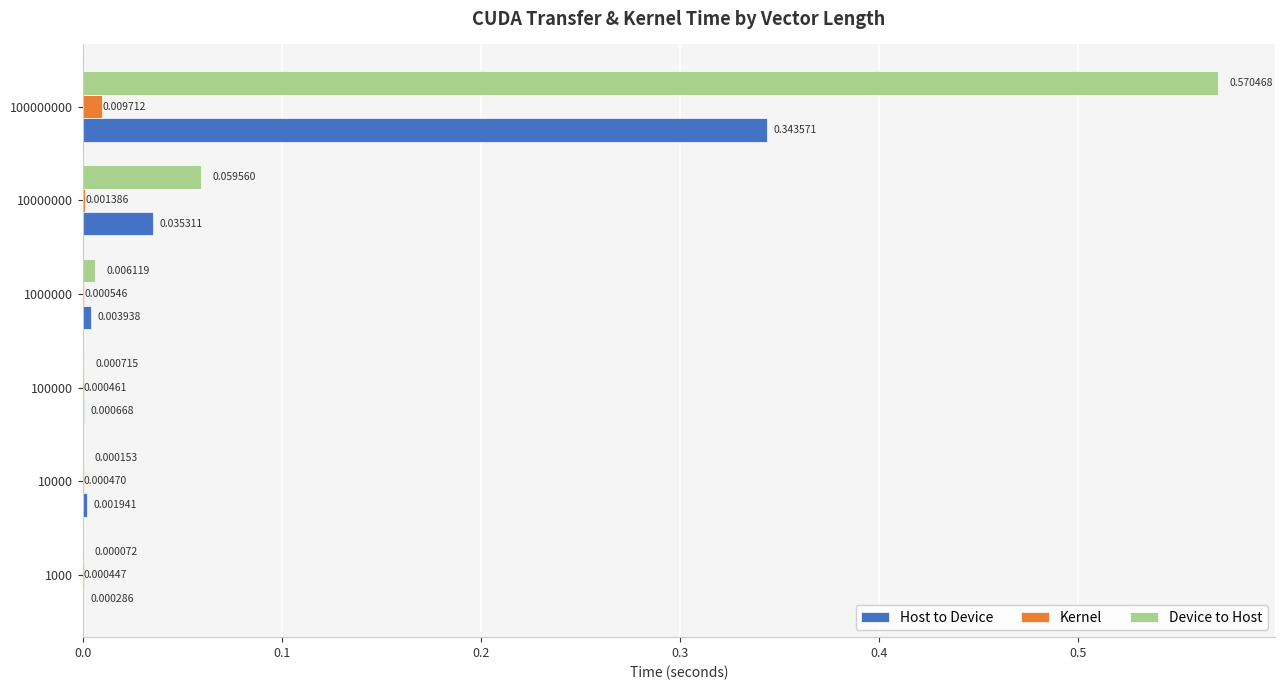

Between 100000 and 1000000, which series saw the biggest shift?

Device to Host